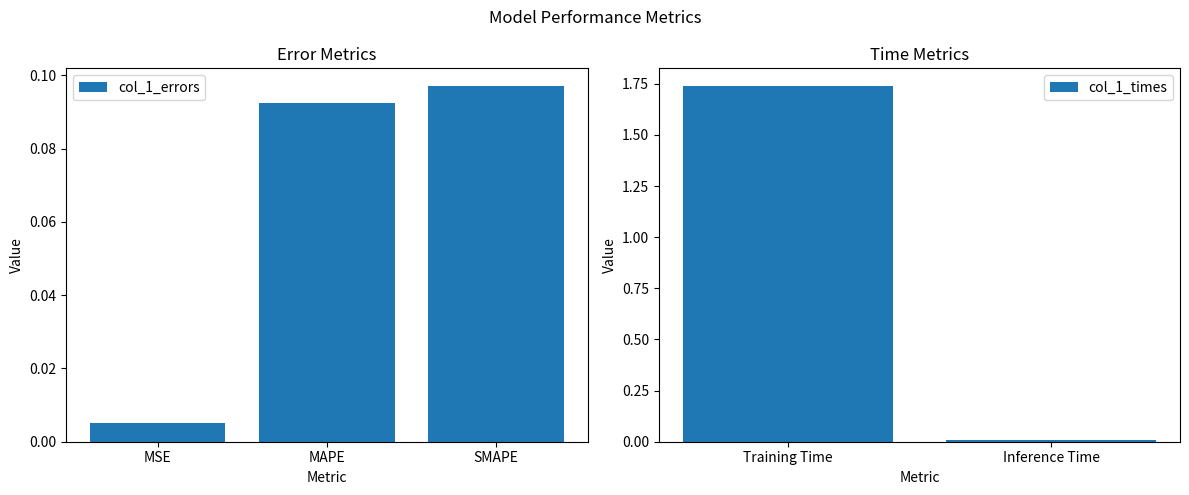

List the labels in order of value, largest first.

Training Time, SMAPE, MAPE, Inference Time, MSE